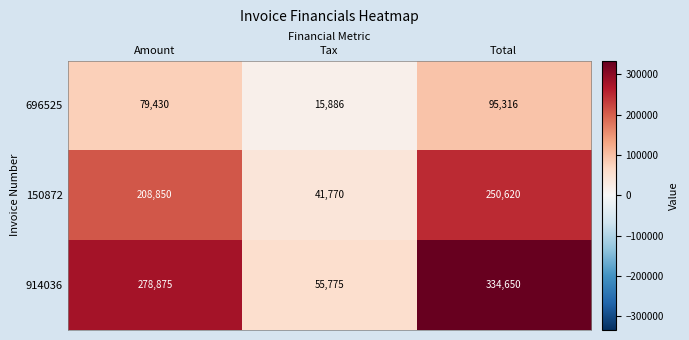

What is the maximum value shown in the chart?

334650